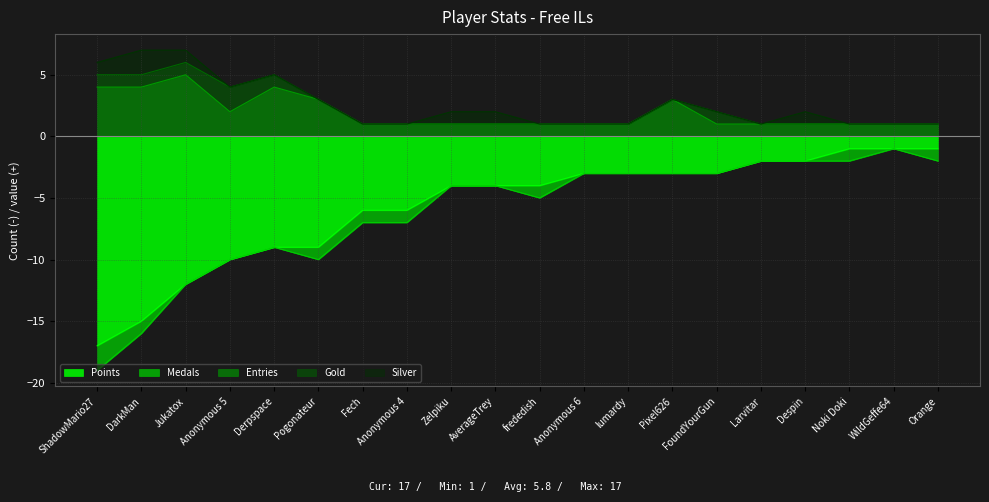

True or false: Gold and Entries intersect in this chart.

False